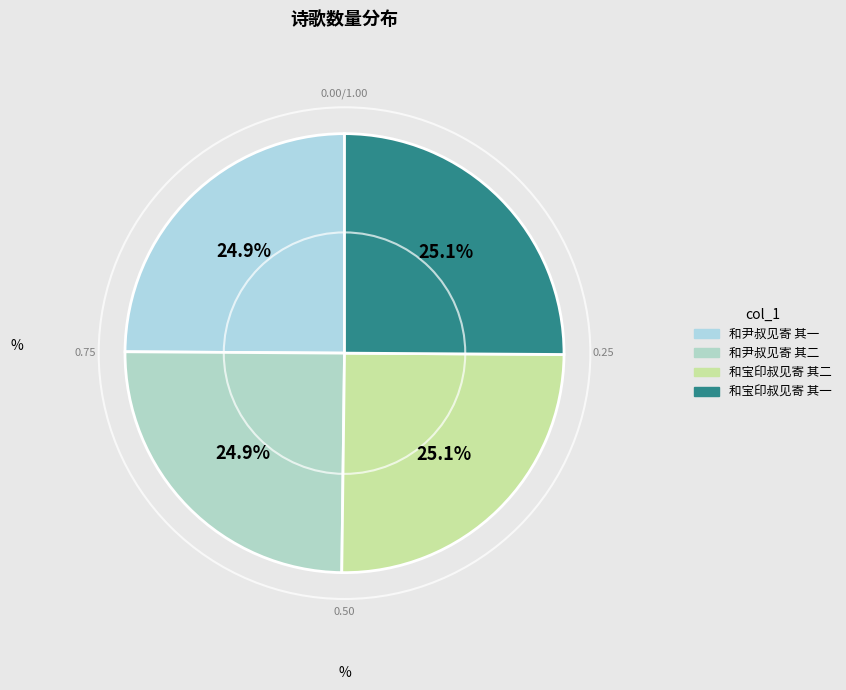

How many segments does this pie chart have?

4